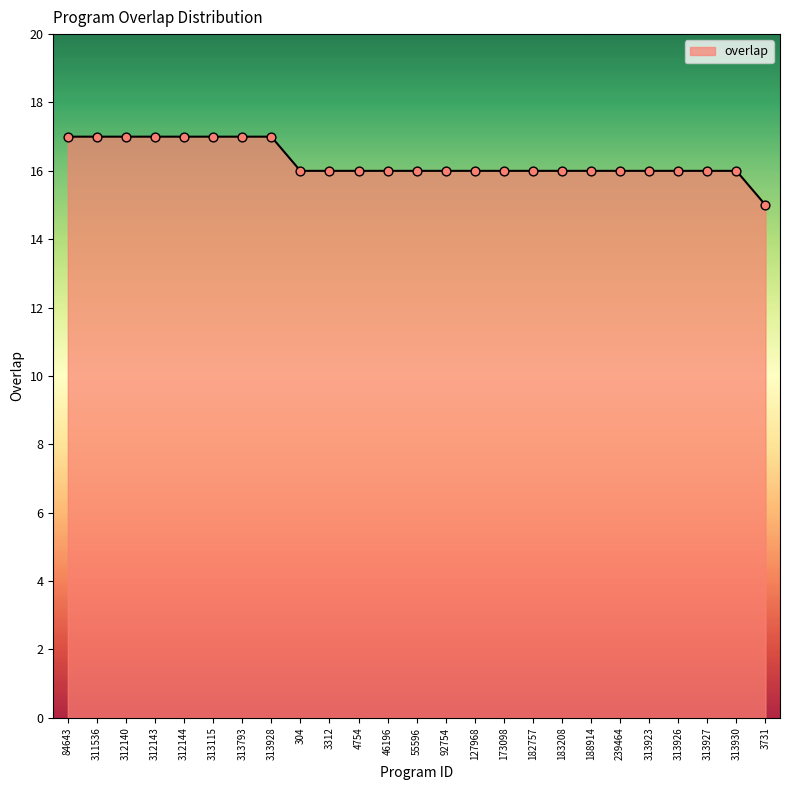

Approximately how many times larger is the value at 312140 compared to 313927?

1.1